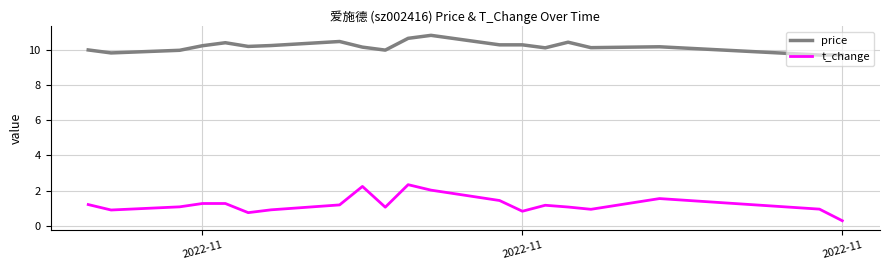

Is this an area chart (filled region under the line)?

No